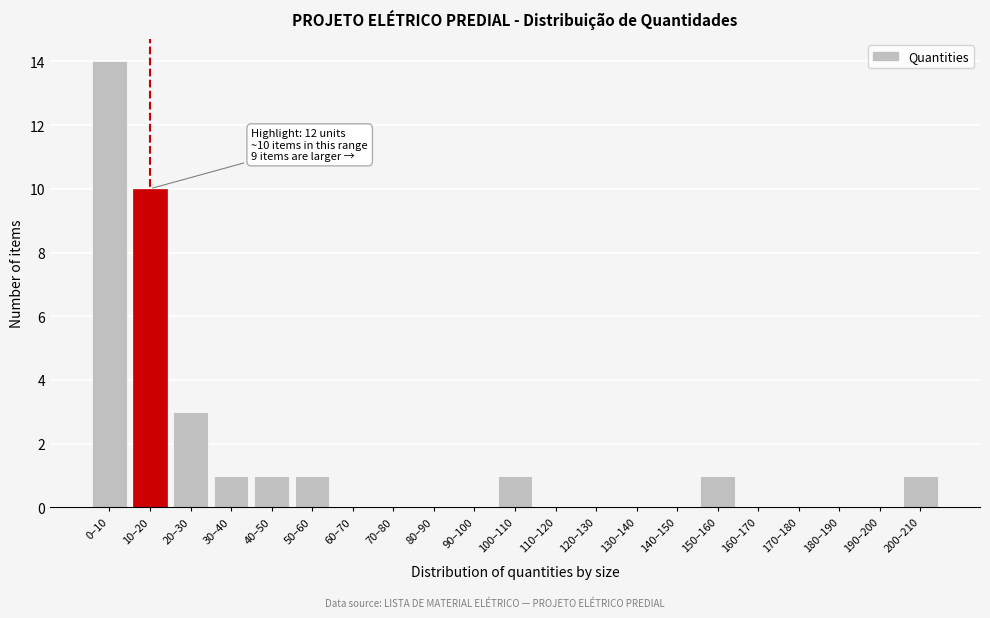

Reading right to left, what are all the values shown in this chart?

200–210=1	190–200=0	180–190=0	170–180=0	160–170=0	150–160=1	140–150=0	130–140=0	120–130=0	110–120=0	100–110=1	90–100=0	80–90=0	70–80=0	60–70=0	50–60=1	40–50=1	30–40=1	20–30=3	10–20=10	0–10=14